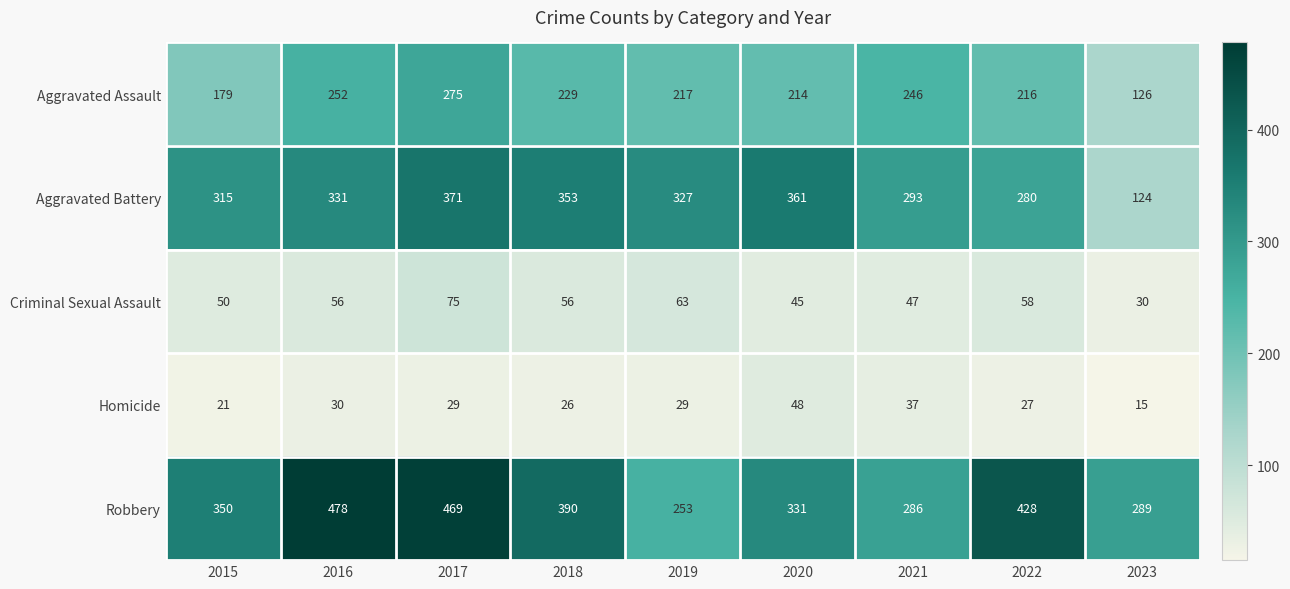

Where is Criminal Sexual Assault nearest to the value 52?

2015